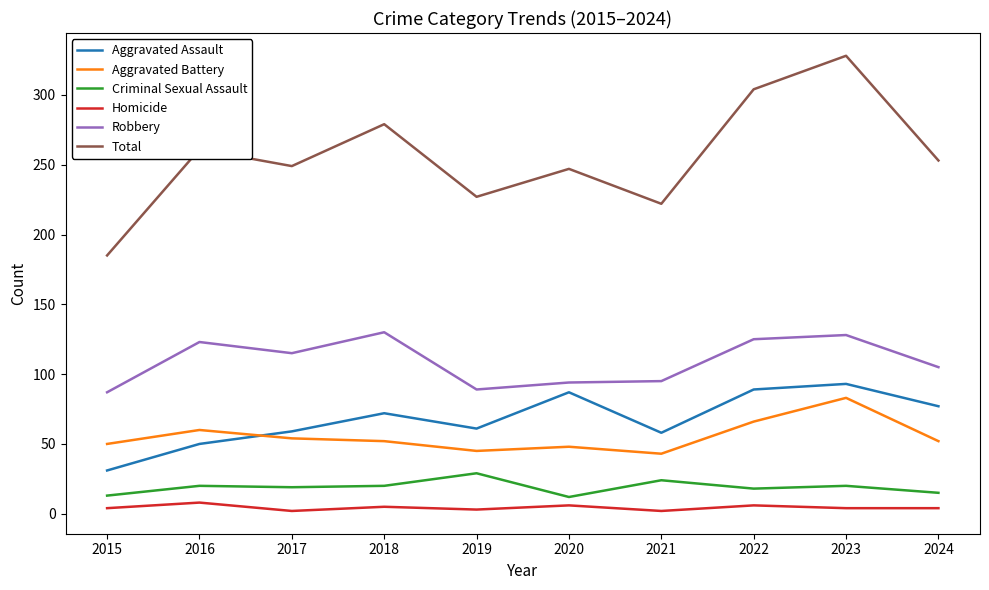

At which category does the chart reach its peak across all series?

2023